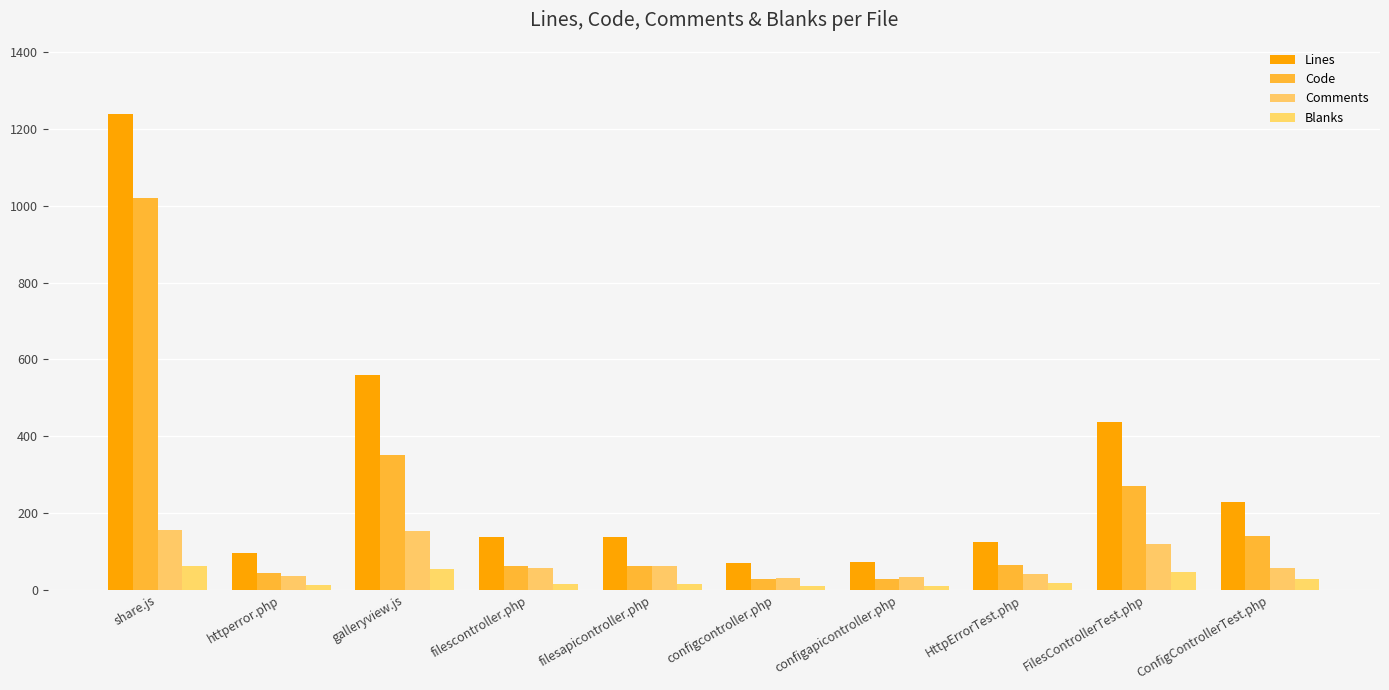

Rank the series by their average value, from lowest to highest.

Blanks, Comments, Code, Lines